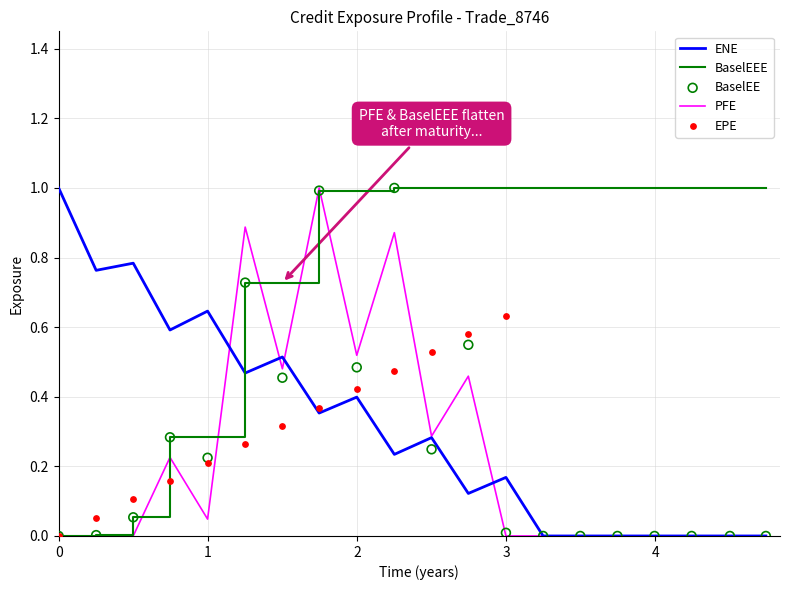

At how many categories does at least one series exceed 0?

20